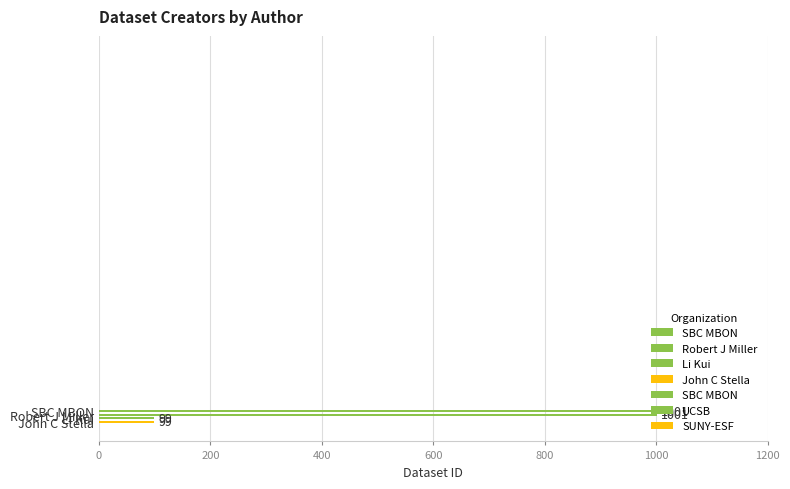

Count the number of data series in this chart.

1